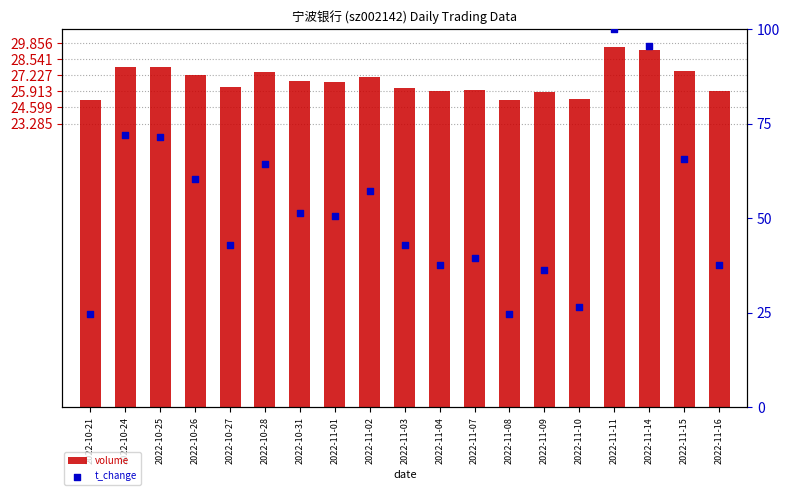

At how many categories does at least one series exceed 66?

4